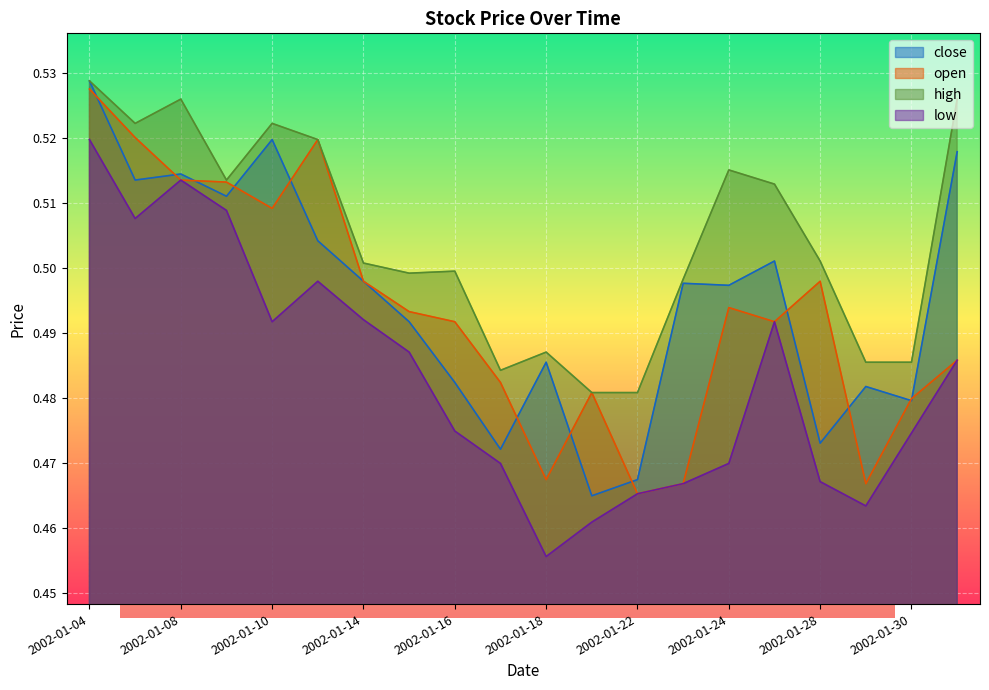

Reading right to left, what are all the values shown in this chart?

close: 2002-01-31=0.5	2002-01-30=0.5	2002-01-29=0.5	2002-01-28=0.5	2002-01-25=0.5	2002-01-24=0.5	2002-01-23=0.5	2002-01-22=0.5	2002-01-21=0.5	2002-01-18=0.5	2002-01-17=0.5	2002-01-16=0.5	2002-01-15=0.5	2002-01-14=0.5	2002-01-11=0.5	2002-01-10=0.5	2002-01-09=0.5	2002-01-08=0.5	2002-01-07=0.5	2002-01-04=0.5
open: 2002-01-31=0.5	2002-01-30=0.5	2002-01-29=0.5	2002-01-28=0.5	2002-01-25=0.5	2002-01-24=0.5	2002-01-23=0.5	2002-01-22=0.5	2002-01-21=0.5	2002-01-18=0.5	2002-01-17=0.5	2002-01-16=0.5	2002-01-15=0.5	2002-01-14=0.5	2002-01-11=0.5	2002-01-10=0.5	2002-01-09=0.5	2002-01-08=0.5	2002-01-07=0.5	2002-01-04=0.5
high: 2002-01-31=0.5	2002-01-30=0.5	2002-01-29=0.5	2002-01-28=0.5	2002-01-25=0.5	2002-01-24=0.5	2002-01-23=0.5	2002-01-22=0.5	2002-01-21=0.5	2002-01-18=0.5	2002-01-17=0.5	2002-01-16=0.5	2002-01-15=0.5	2002-01-14=0.5	2002-01-11=0.5	2002-01-10=0.5	2002-01-09=0.5	2002-01-08=0.5	2002-01-07=0.5	2002-01-04=0.5
low: 2002-01-31=0.5	2002-01-30=0.5	2002-01-29=0.5	2002-01-28=0.5	2002-01-25=0.5	2002-01-24=0.5	2002-01-23=0.5	2002-01-22=0.5	2002-01-21=0.5	2002-01-18=0.5	2002-01-17=0.5	2002-01-16=0.5	2002-01-15=0.5	2002-01-14=0.5	2002-01-11=0.5	2002-01-10=0.5	2002-01-09=0.5	2002-01-08=0.5	2002-01-07=0.5	2002-01-04=0.5